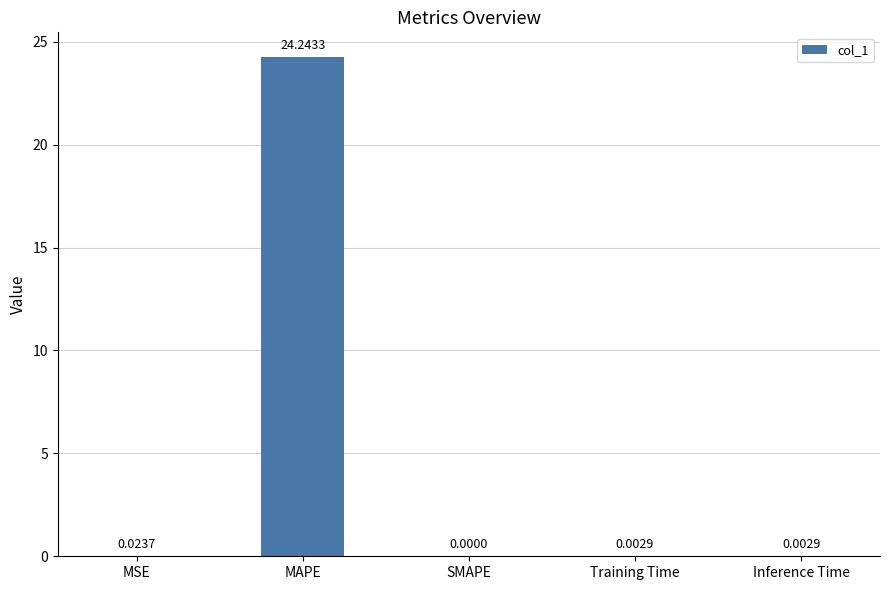

Between Inference Time and MSE, which is larger?

MSE